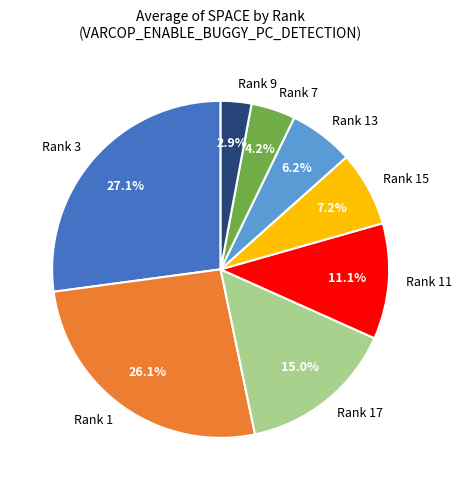

Which has a higher value, Rank 11 or Rank 7?

Rank 11